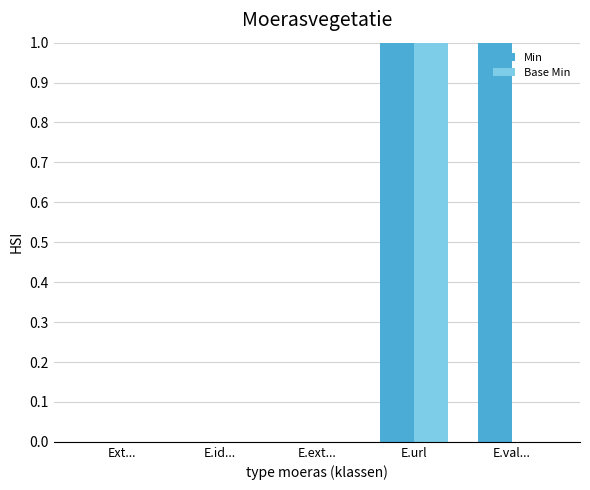

At which category is the sum across all series the highest?

E.url